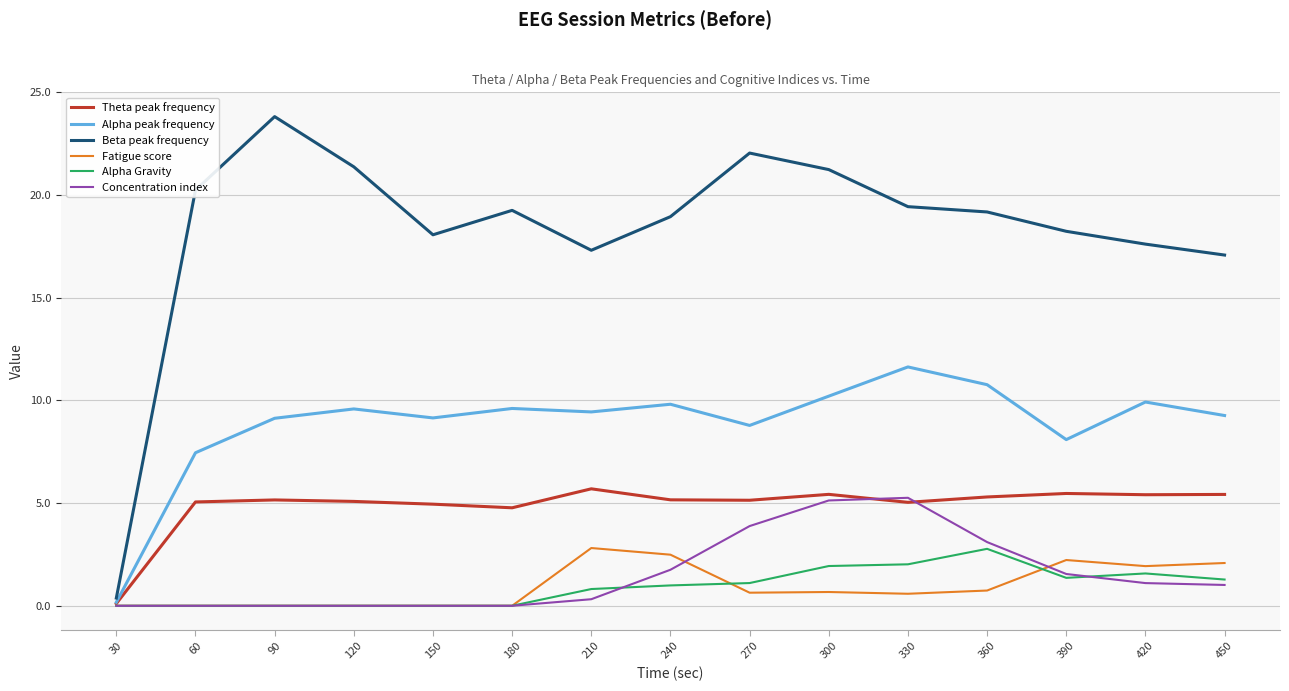

What is the difference between the Beta peak frequency values at 60 and 270?

1.8